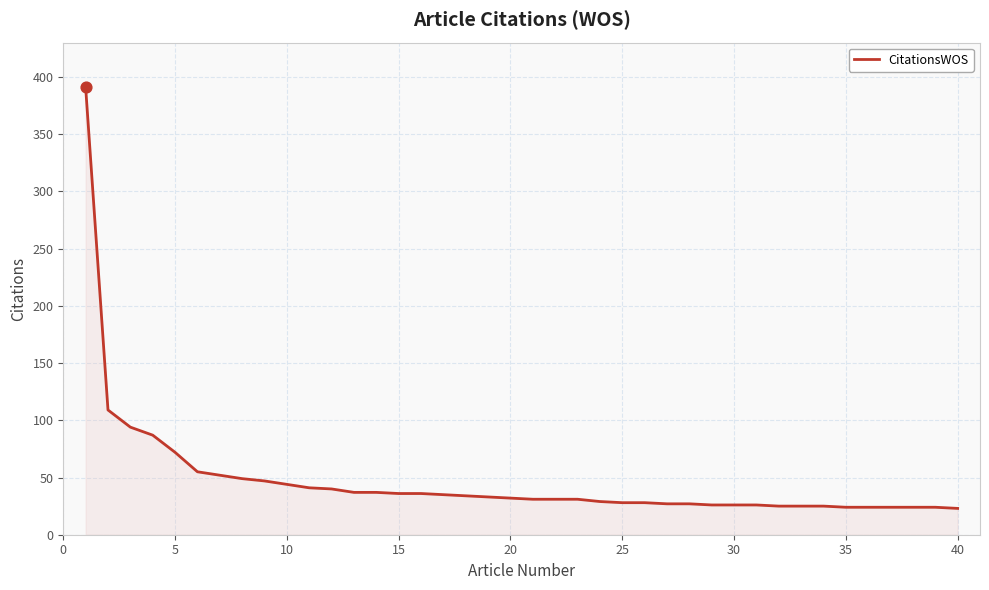

What is the difference between the maximum and minimum values?

368